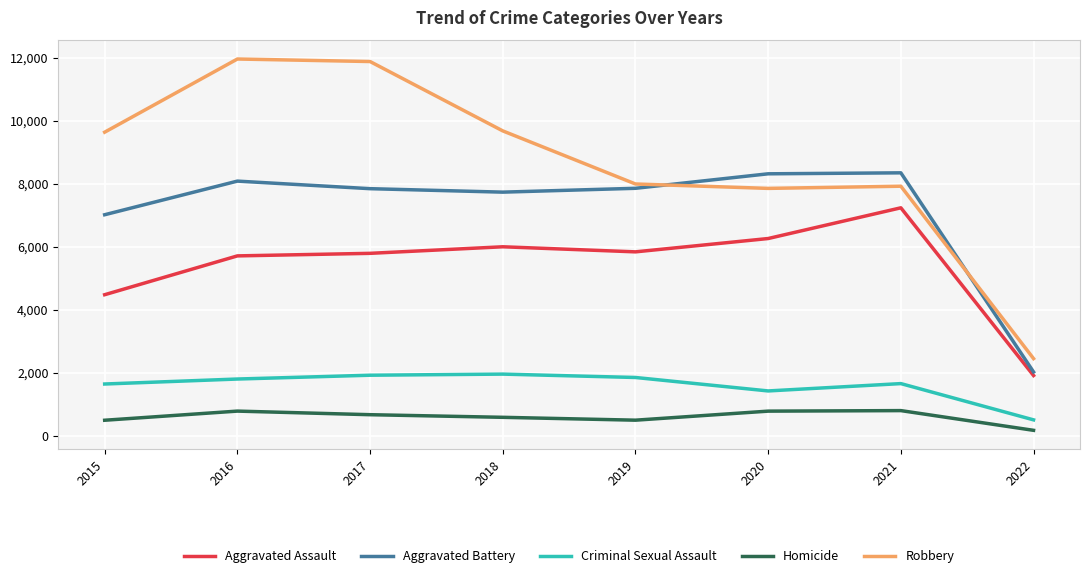

Which series has the widest spread of values?

Robbery